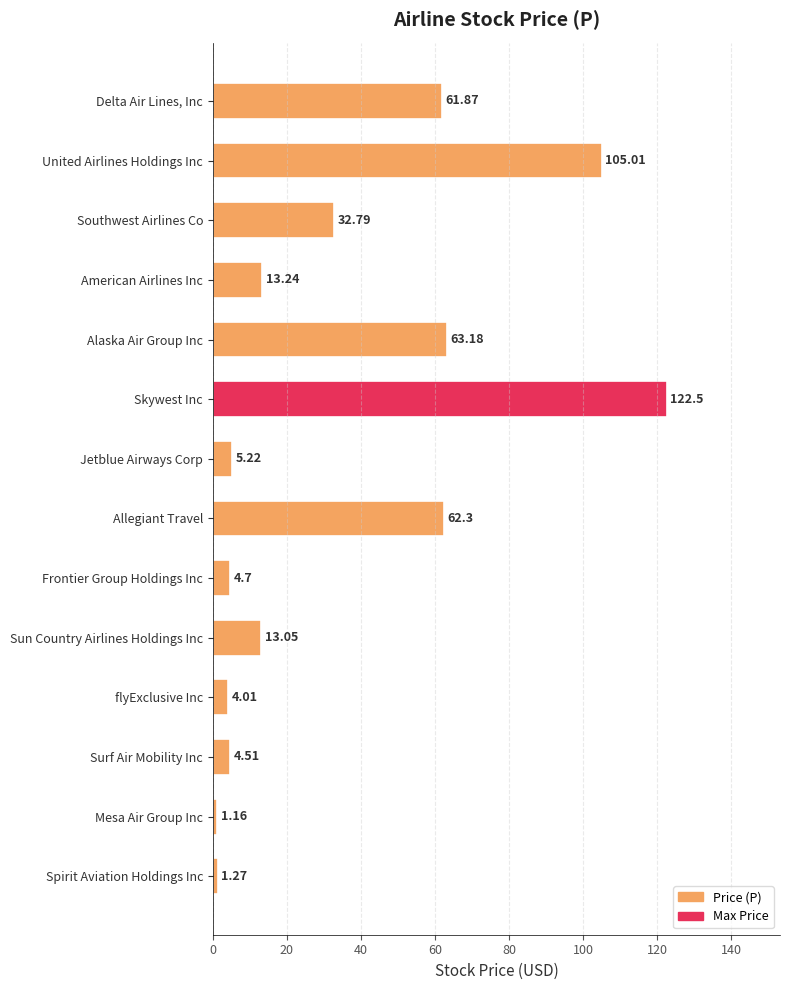

What is the difference between the second highest and second lowest values?

103.7